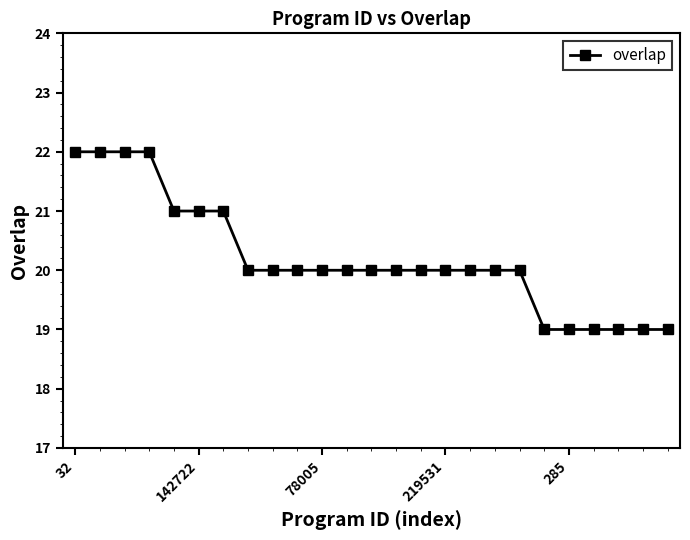

What is the sum of all values?

505